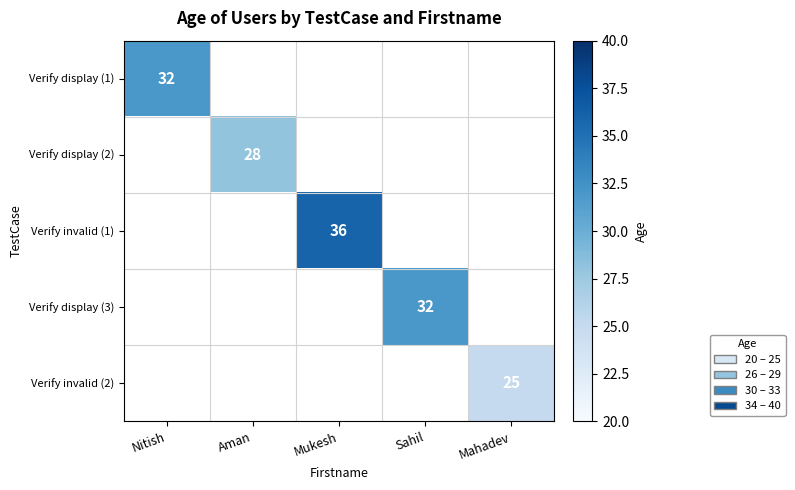

True or false: Verify invalid (1) has a value of 9 at Mukesh.

False